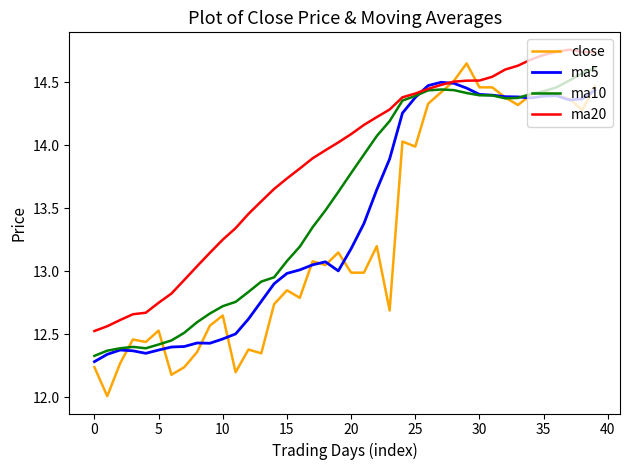

Which series has the largest total across all categories?

ma20